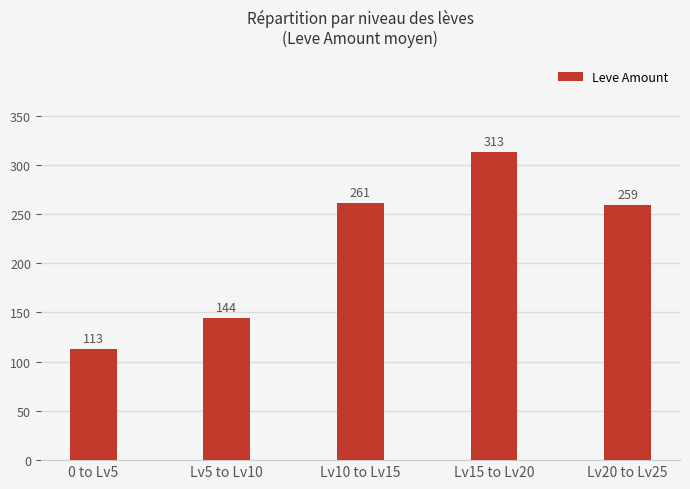

Reading left to right, extract all data points from this chart.

0 to Lv5=113	Lv5 to Lv10=144	Lv10 to Lv15=261	Lv15 to Lv20=313	Lv20 to Lv25=259